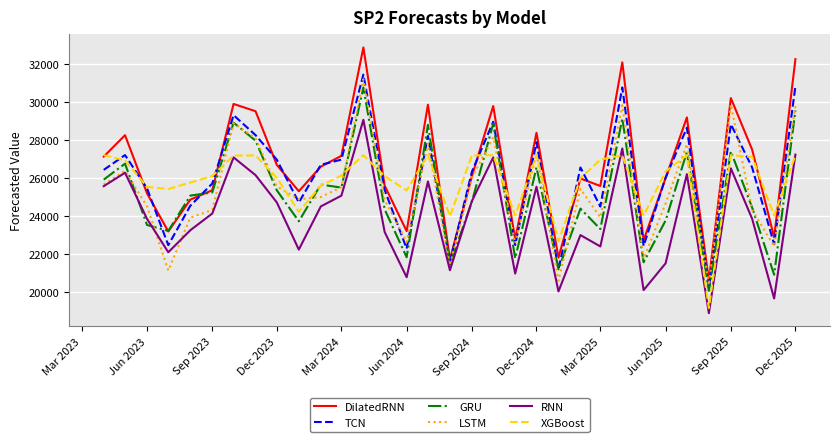

What is the sum of all DilatedRNN values?

876241.5